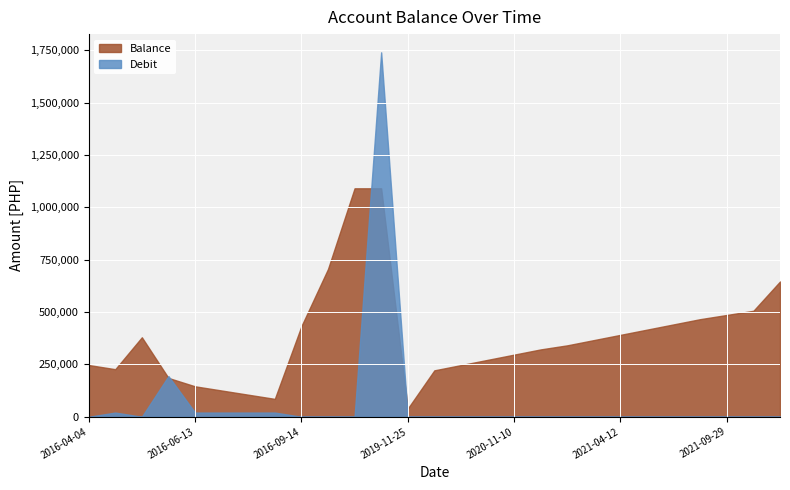

Reading left to right, transcribe all the data shown in this chart.

Balance: 2016-04-04=247062.0	2016-04-27=227062.0	2016-04-28=379389.5	2016-05-12=185314.5	2016-06-13=145314.5	2016-07-12=125314.5	2016-08-12=105314.5	2016-09-13=85314.5	2016-09-14=432314.5	2017-12-31=705314.5	2018-05-08=1090721.7	2019-09-02=1090821.7	2019-11-25=38821.7	2020-06-05=221542.7	2020-09-11=246542.7	2020-10-12=271542.7	2020-11-10=296542.7	2020-12-10=321542.7	2020-12-15=340987.7	2021-03-10=365987.7	2021-04-12=390987.7	2021-05-10=415987.7	2021-06-10=440987.7	2021-07-10=465987.7	2021-09-29=485987.7	2021-10-29=505987.7	2022-12-31=645812.7
Debit: 2016-04-04=0.0	2016-04-27=20000.0	2016-04-28=0.0	2016-05-12=194075.0	2016-06-13=20000.0	2016-07-12=20000.0	2016-08-12=20000.0	2016-09-13=20000.0	2016-09-14=0.0	2017-12-31=0.0	2018-05-08=0.0	2019-09-02=1740000.0	2019-11-25=0.0	2020-06-05=0.0	2020-09-11=0.0	2020-10-12=0.0	2020-11-10=0.0	2020-12-10=0.0	2020-12-15=0.0	2021-03-10=0.0	2021-04-12=0.0	2021-05-10=0.0	2021-06-10=0.0	2021-07-10=0.0	2021-09-29=0.0	2021-10-29=0.0	2022-12-31=0.0